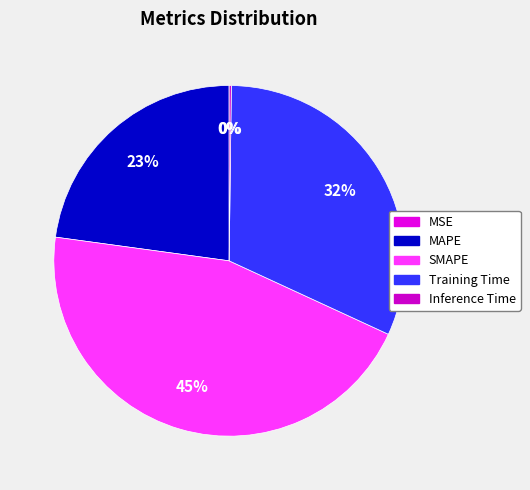

Is the sum of MAPE and Inference Time greater than half?

No